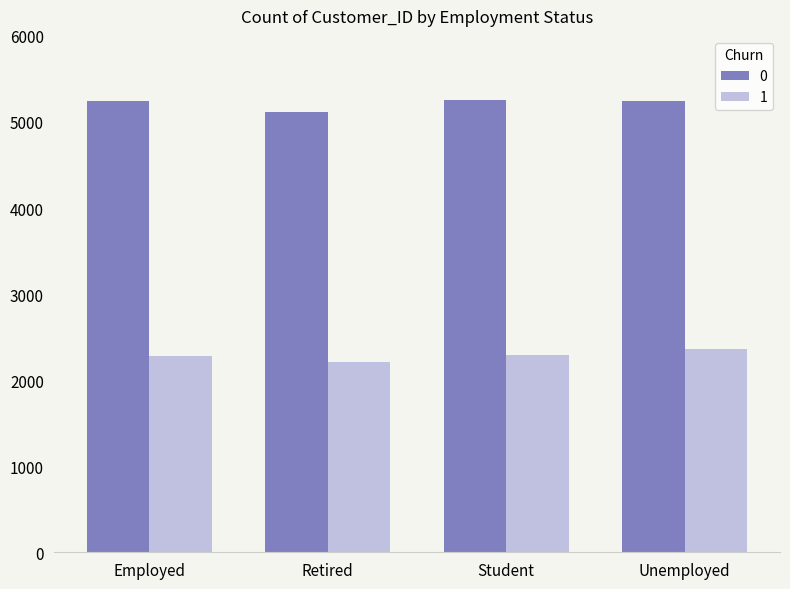

Does the chart contain stacked bars?

No